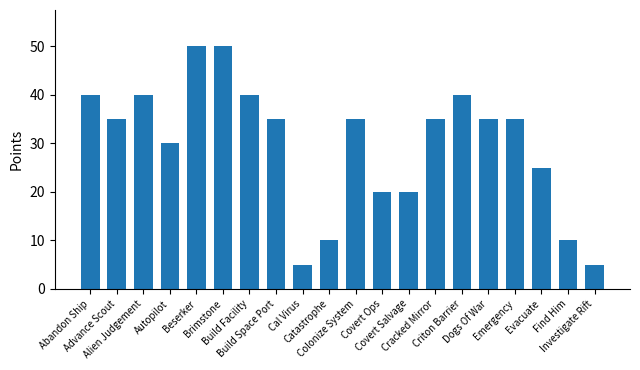

Count the values in the range 20 to 40.

14